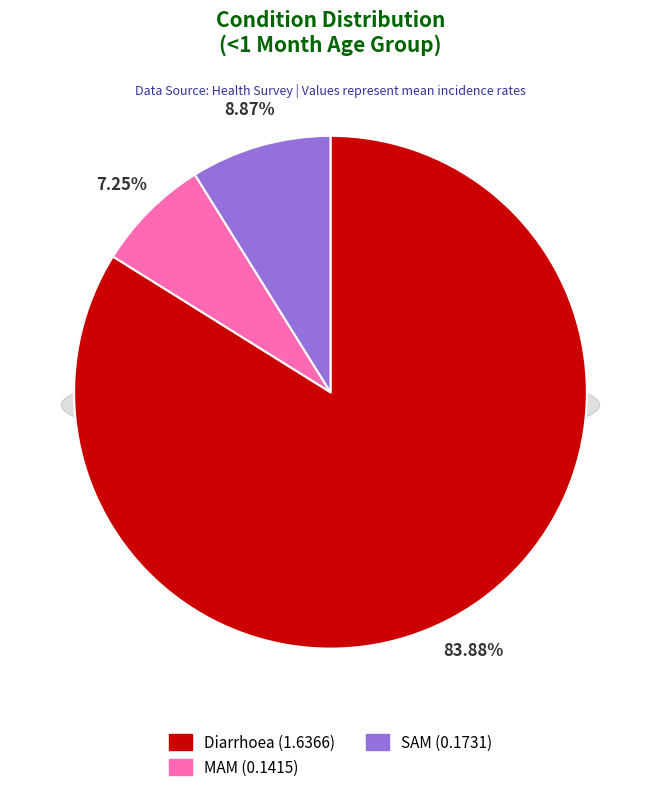

To the nearest percent, what portion does MAM represent?

7%